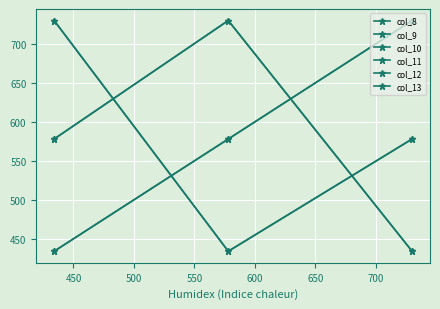

How many lines are shown in the chart?

6